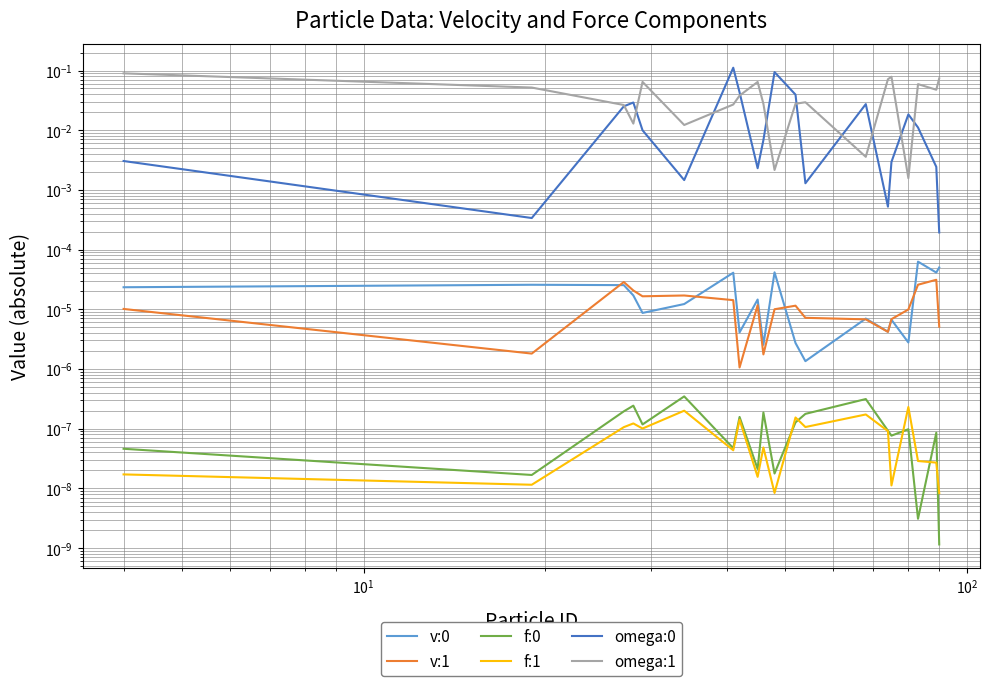

List the series in order of their peak value, lowest first.

f:1, f:0, v:1, v:0, omega:1, omega:0